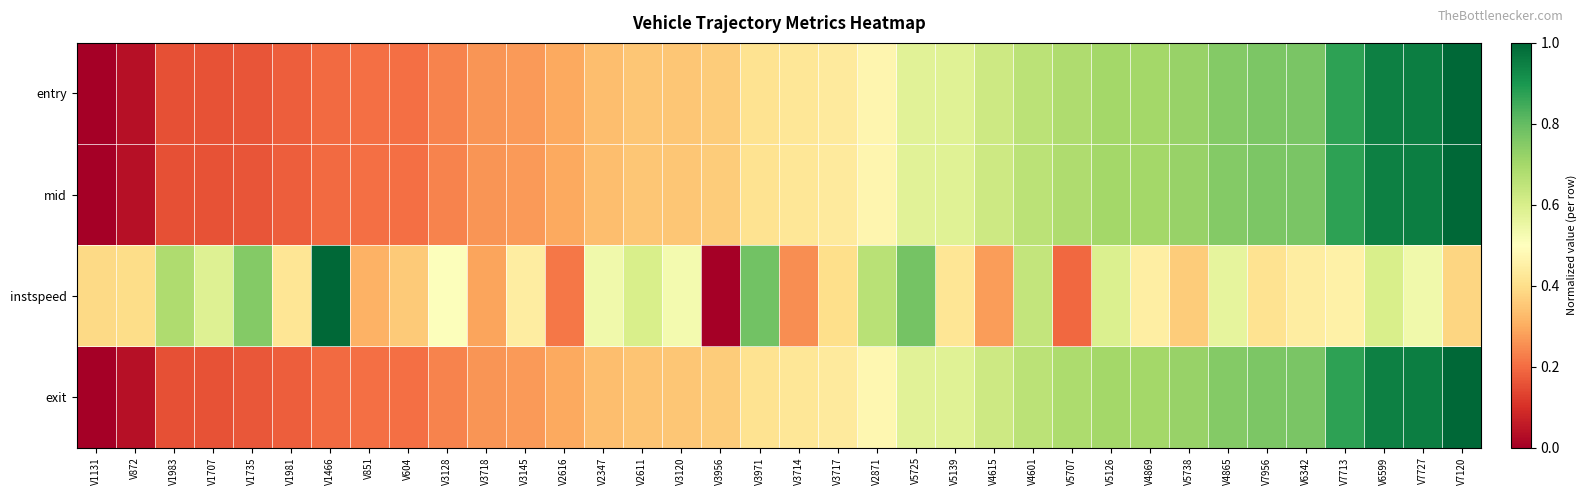

How many series are shown in this chart?

4